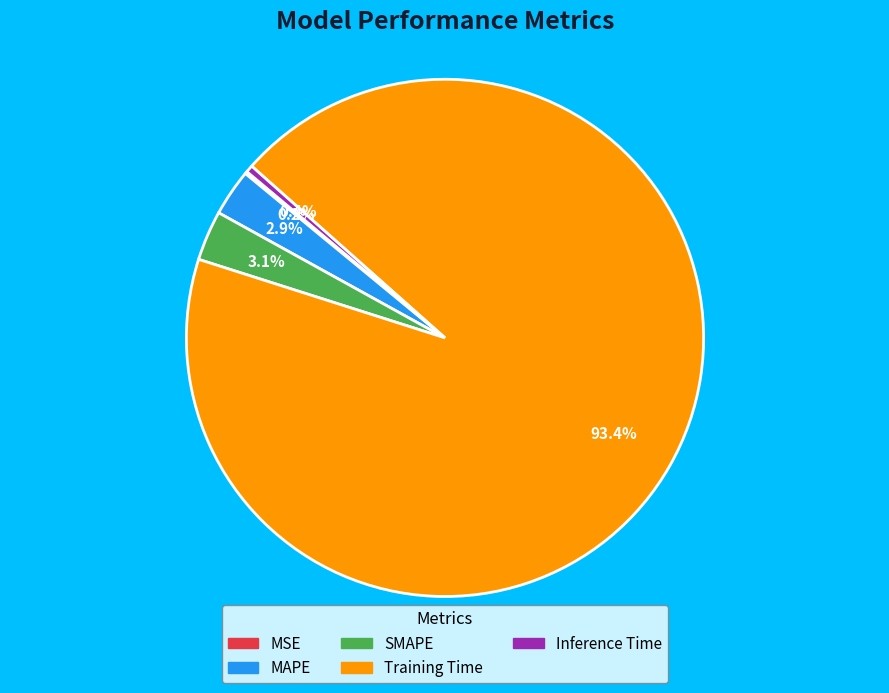

To the nearest percent, what is the average slice percentage?

20%